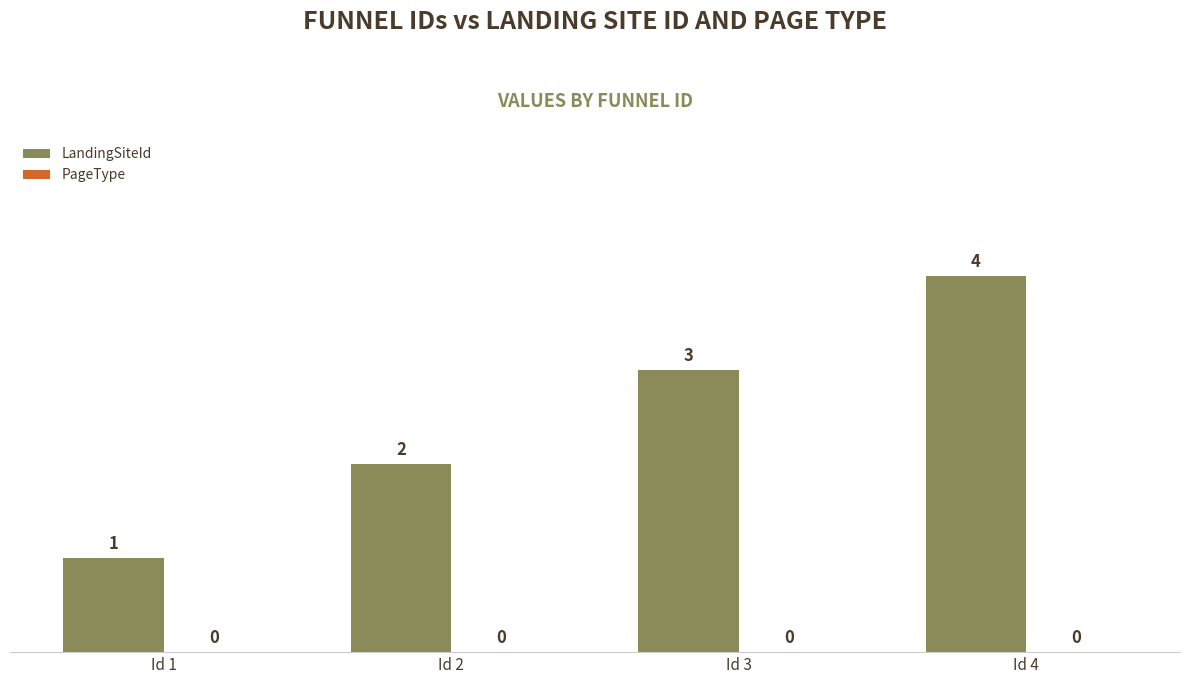

What is the change in value from Id 1 to Id 3?

+2